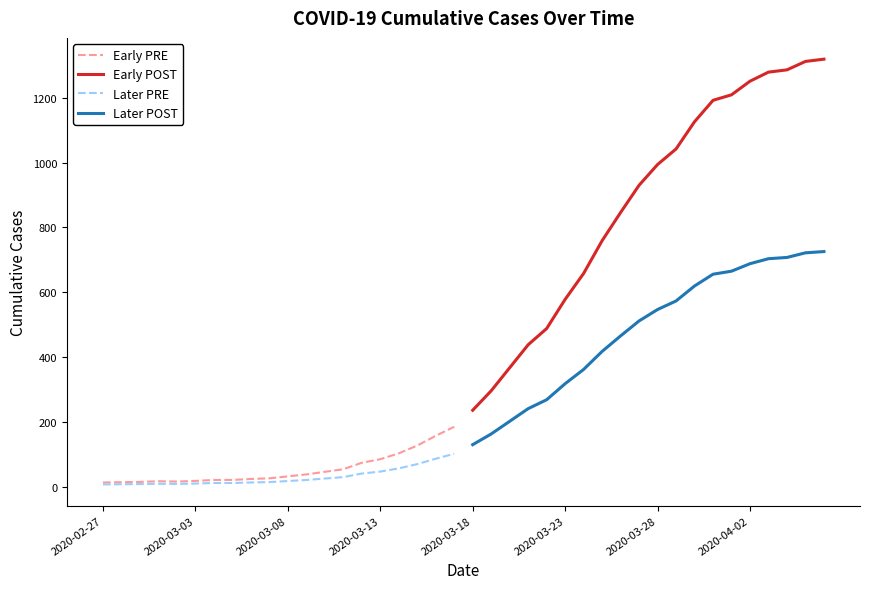

How many series are shown in this chart?

4